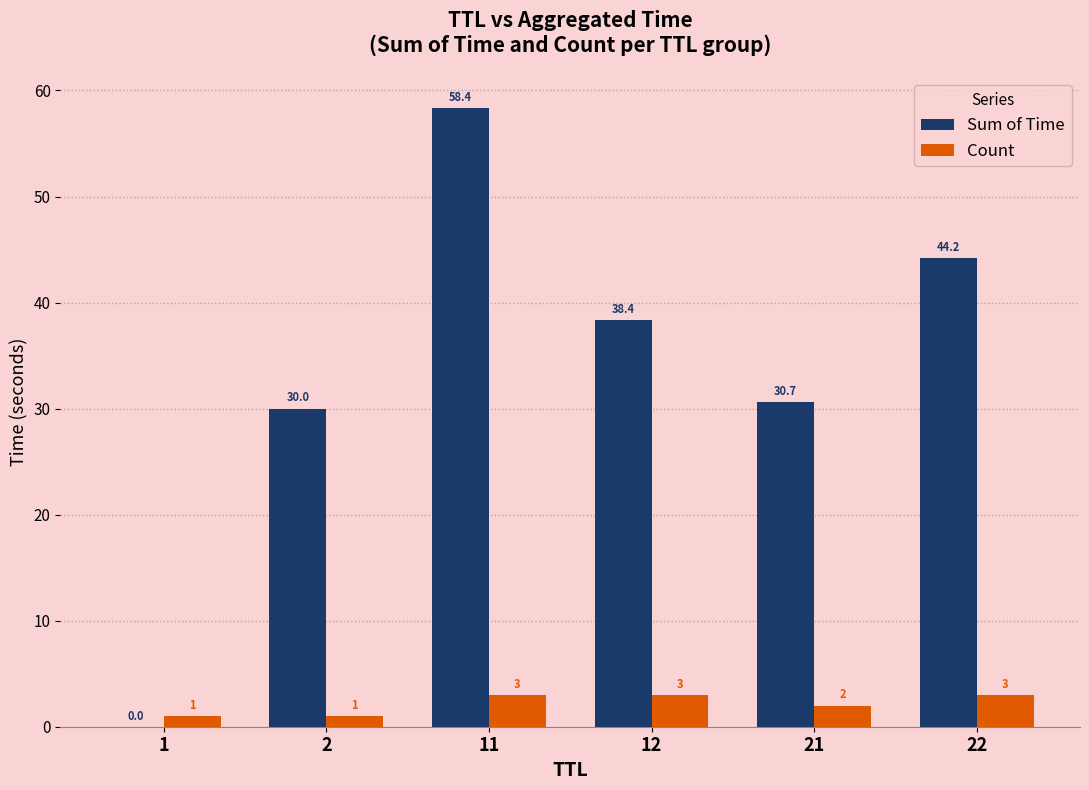

Count the Count values in the range 1 to 3.

6